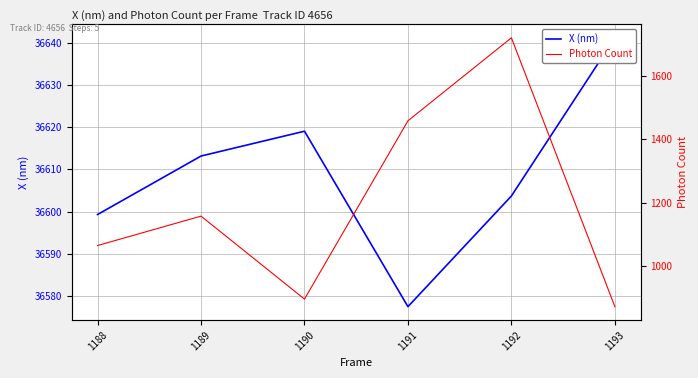

Reading left to right, transcribe all the data shown in this chart.

X (nm): 36599.3	36613.2	36619.1	36577.4	36603.7	36641.3
Photon Count: 1065.6	1158.2	897.0	1458.3	1719.7	873.2